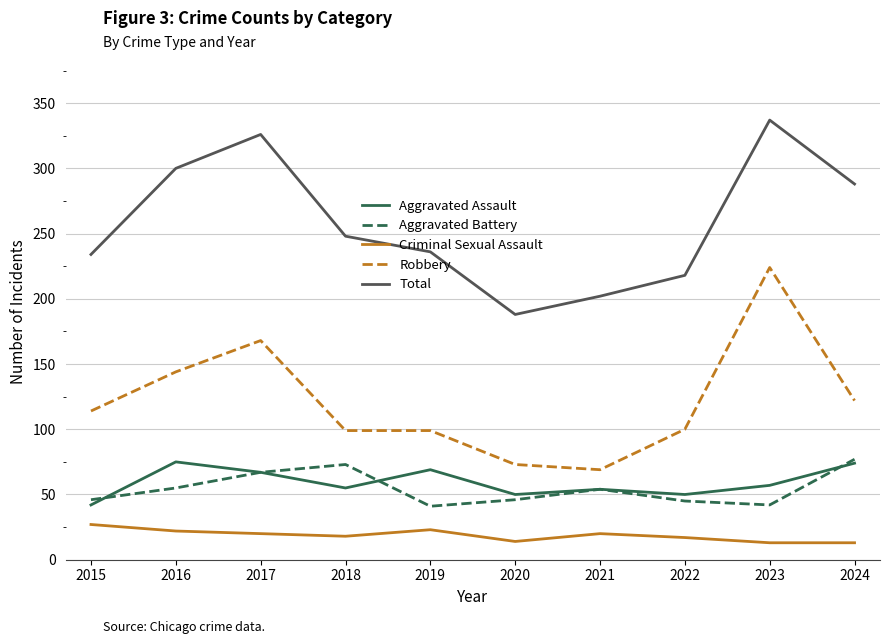

Read the Criminal Sexual Assault value at 2022.

17